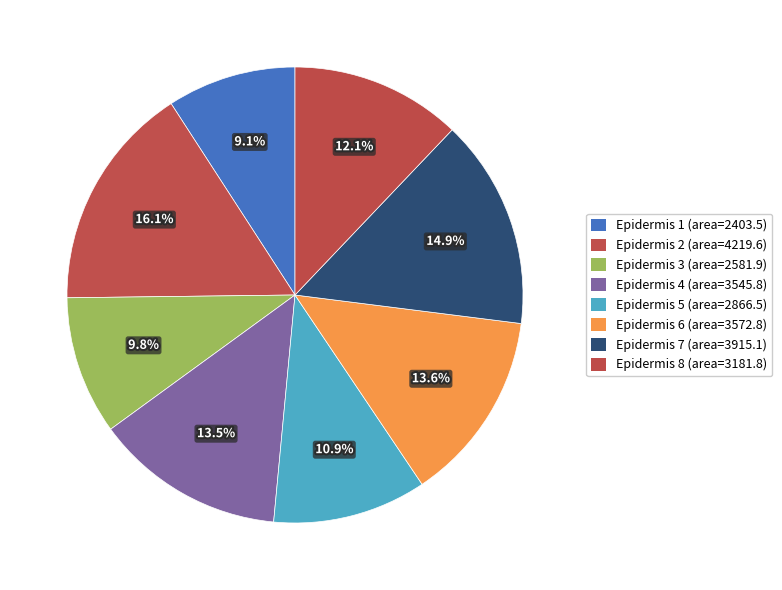

How many slices are in this pie chart?

8